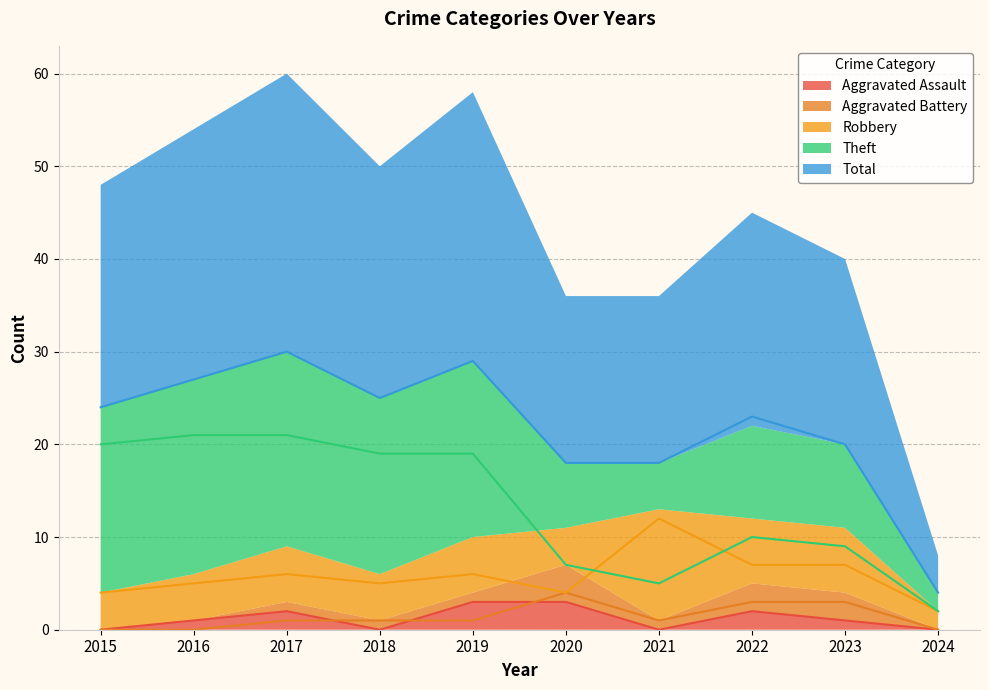

How many lines are shown in the chart?

5